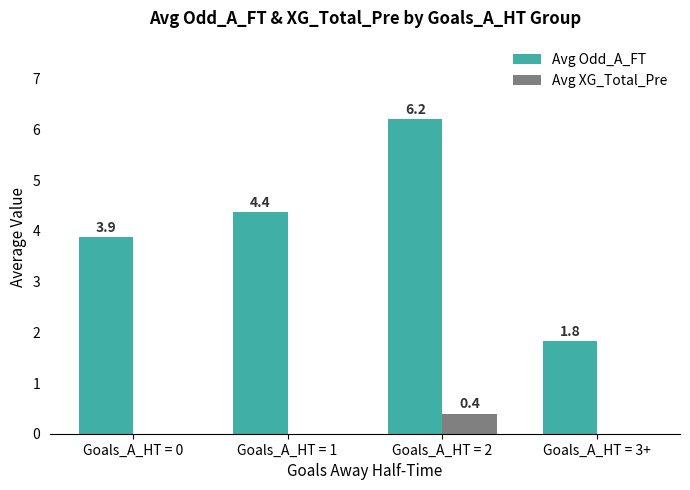

Is it true that Avg Odd_A_FT equals 3.9 at Goals_A_HT = 0?

True